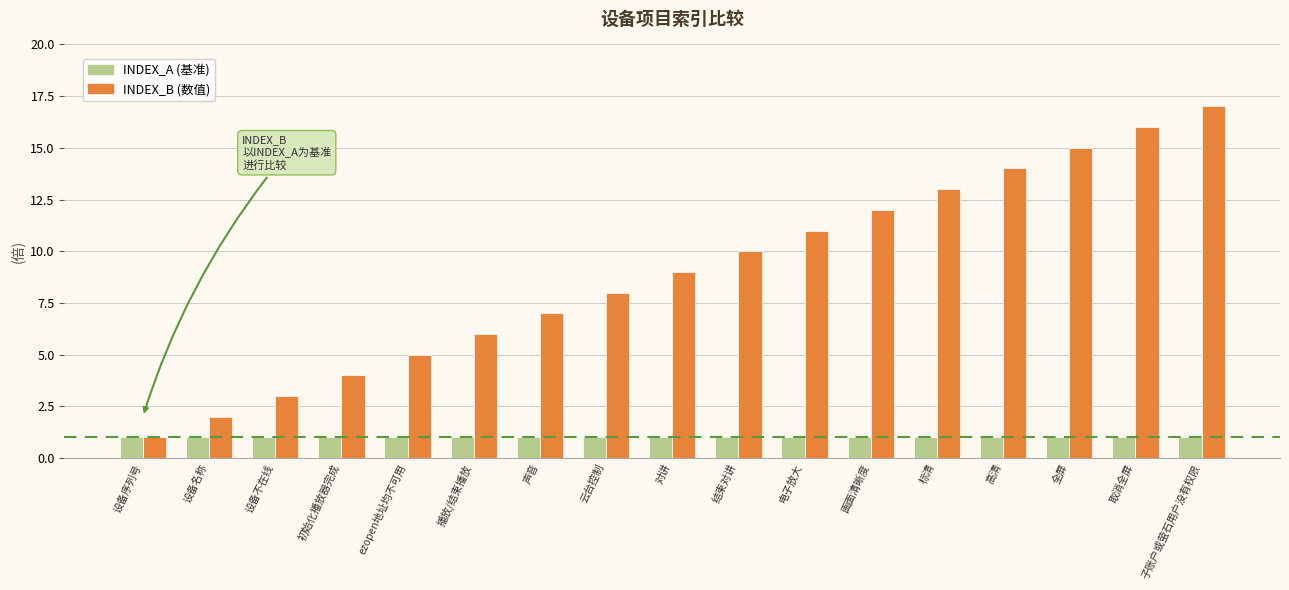

What is the spread (max minus min) of values at 高清?

13